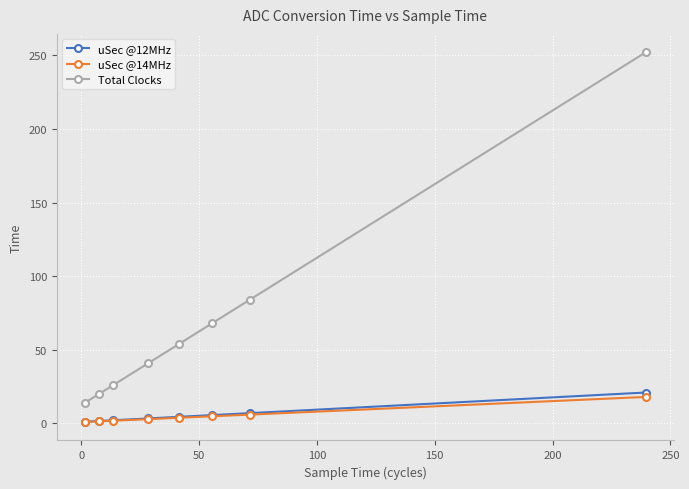

True or false: uSec @12MHz and Total Clocks intersect in this chart.

False